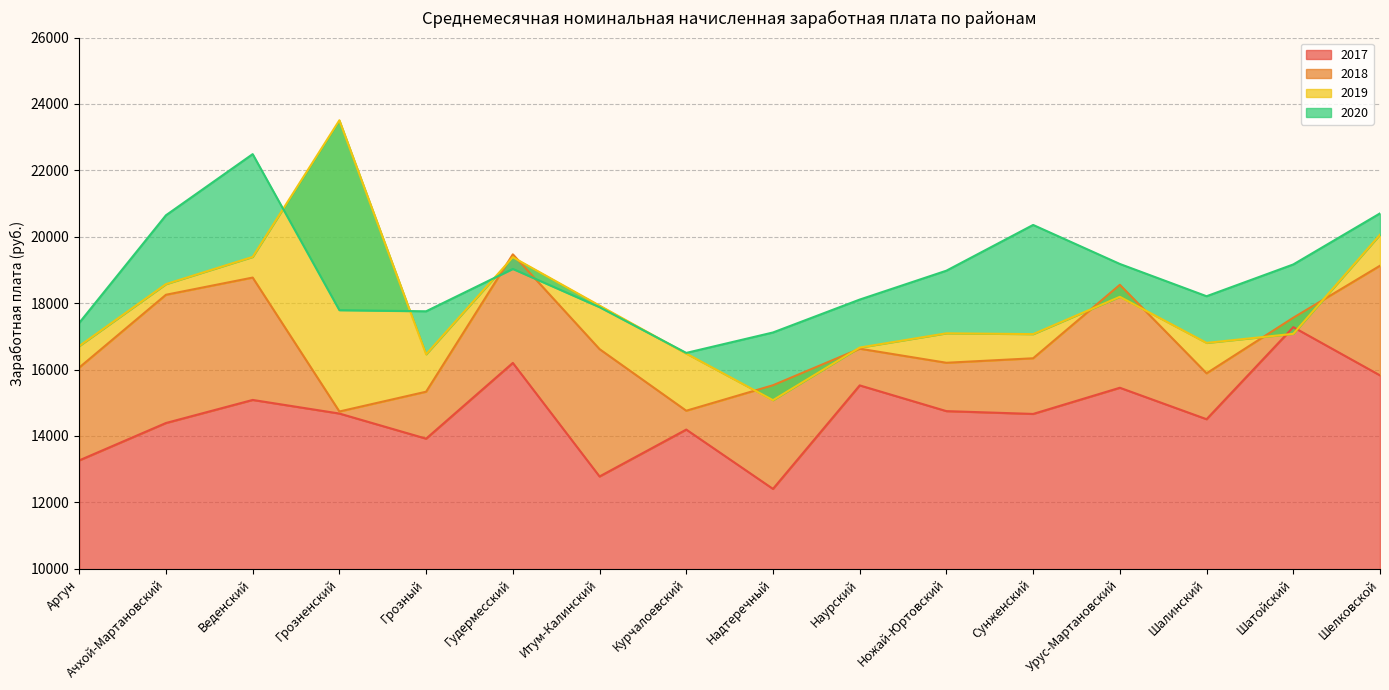

What is the label of the 8th point from the right?

Надтеречный